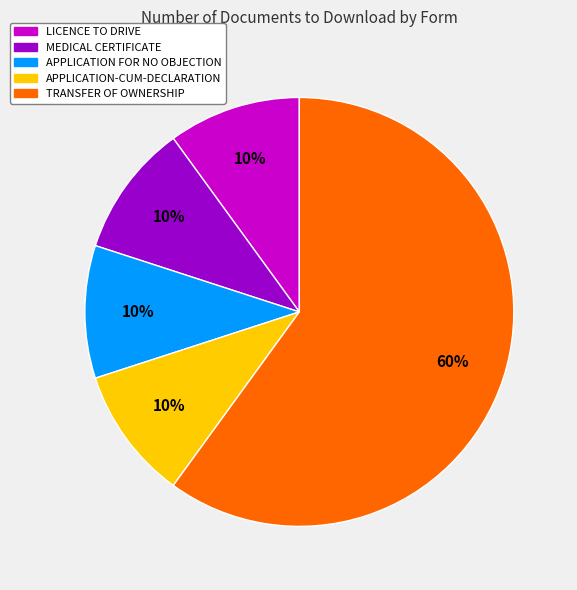

Does TRANSFER OF OWNERSHIP represent more than half of the total?

Yes